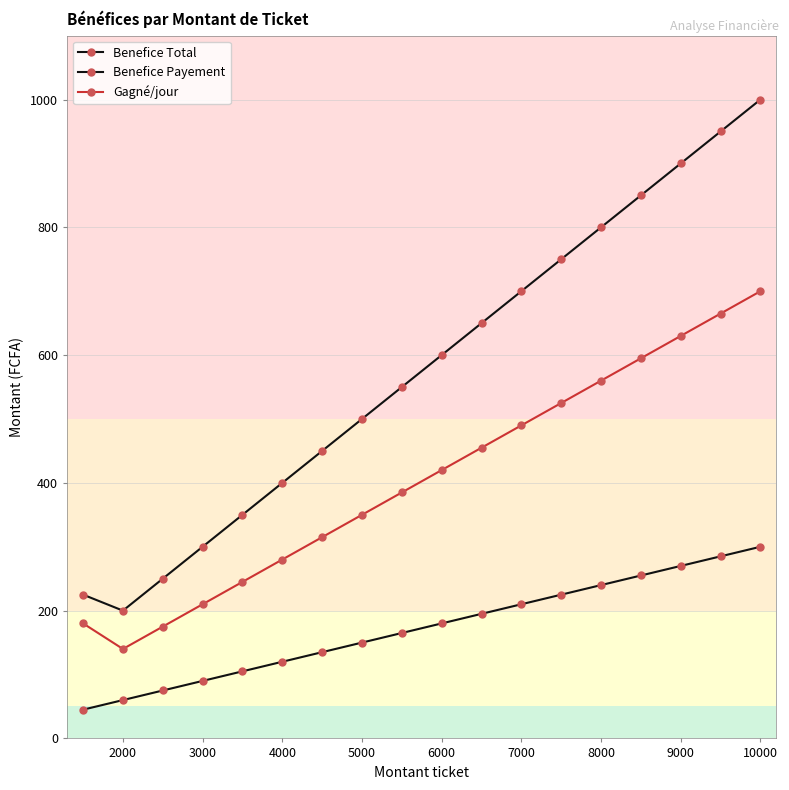

True or false: Benefice Payement has more than 2 interior local peaks.

False